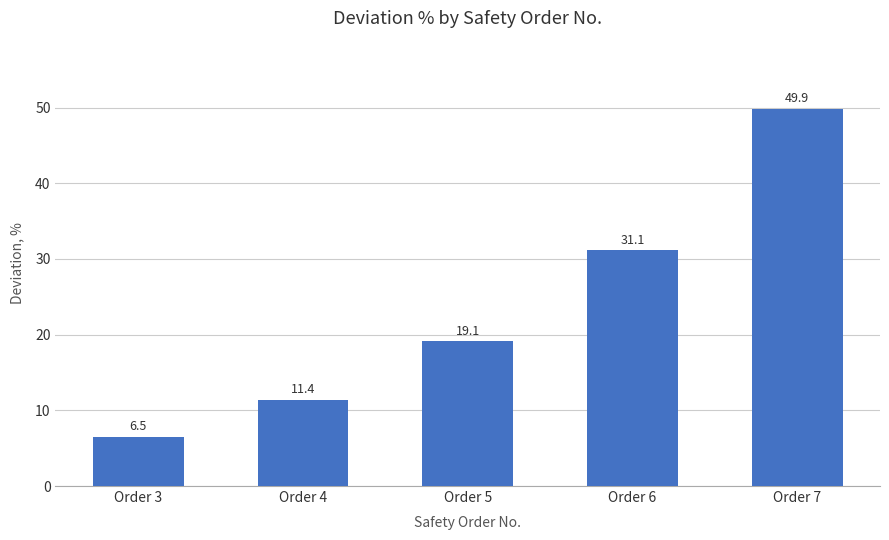

True or false: the data shows 6.5 at Order 3.

True